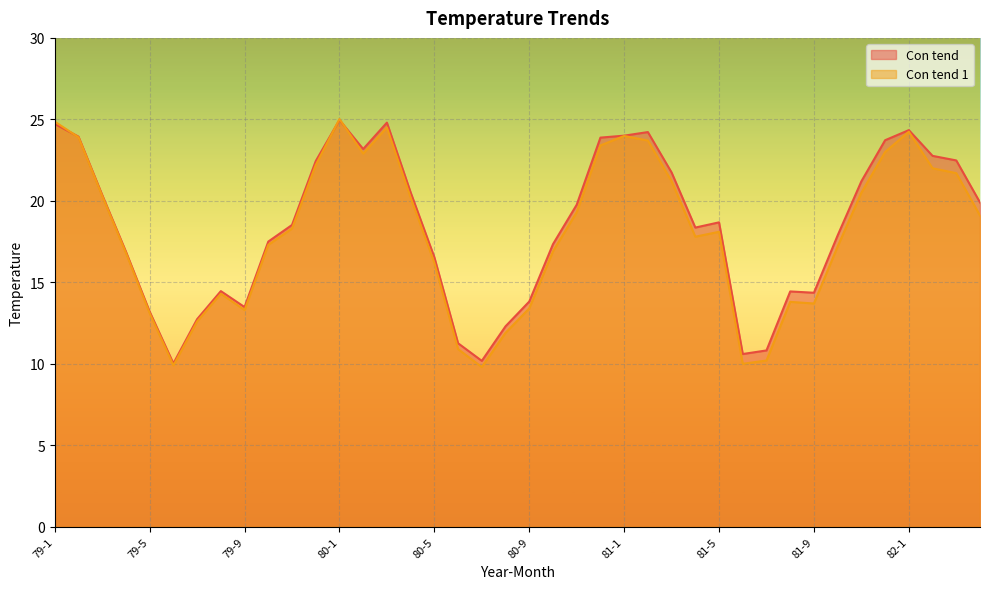

Which label corresponds to the smallest value in the chart?

80-7